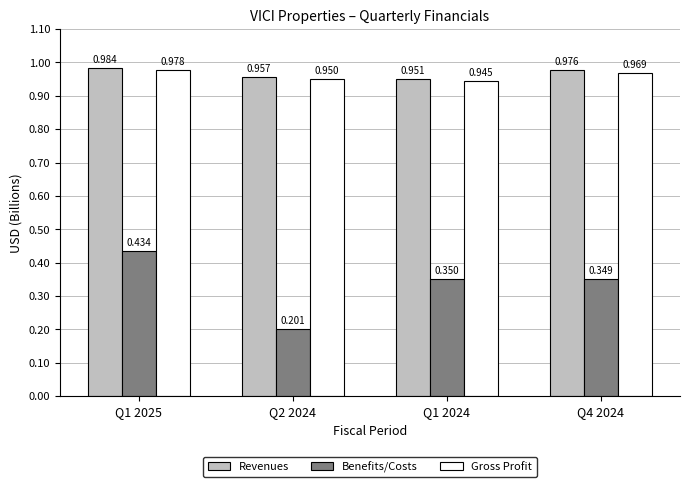

What is the label of the 3rd bar from the right?

Q2 2024